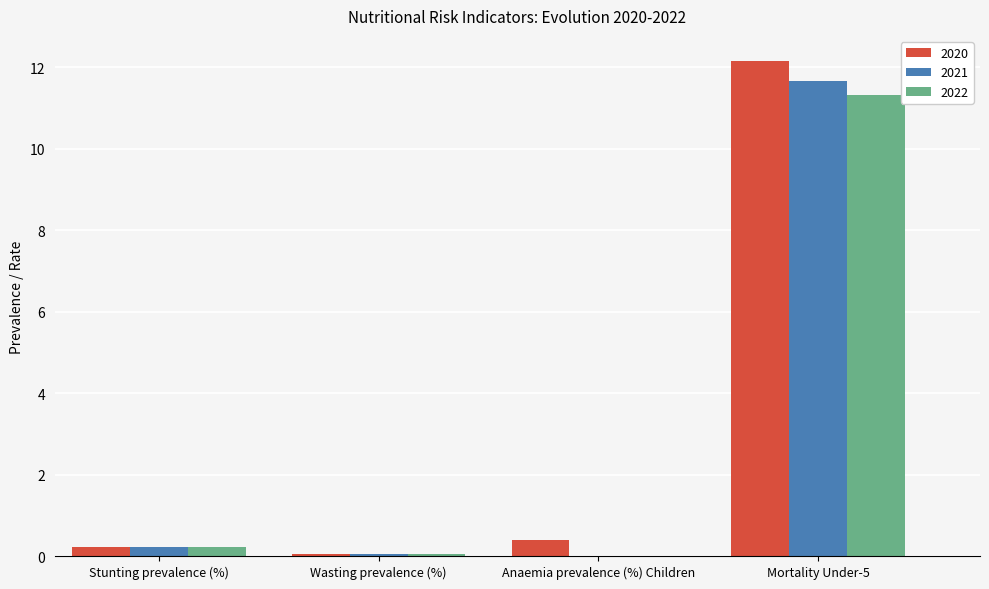

Is it true that 2020 equals 17.9 at Mortality Under-5?

False